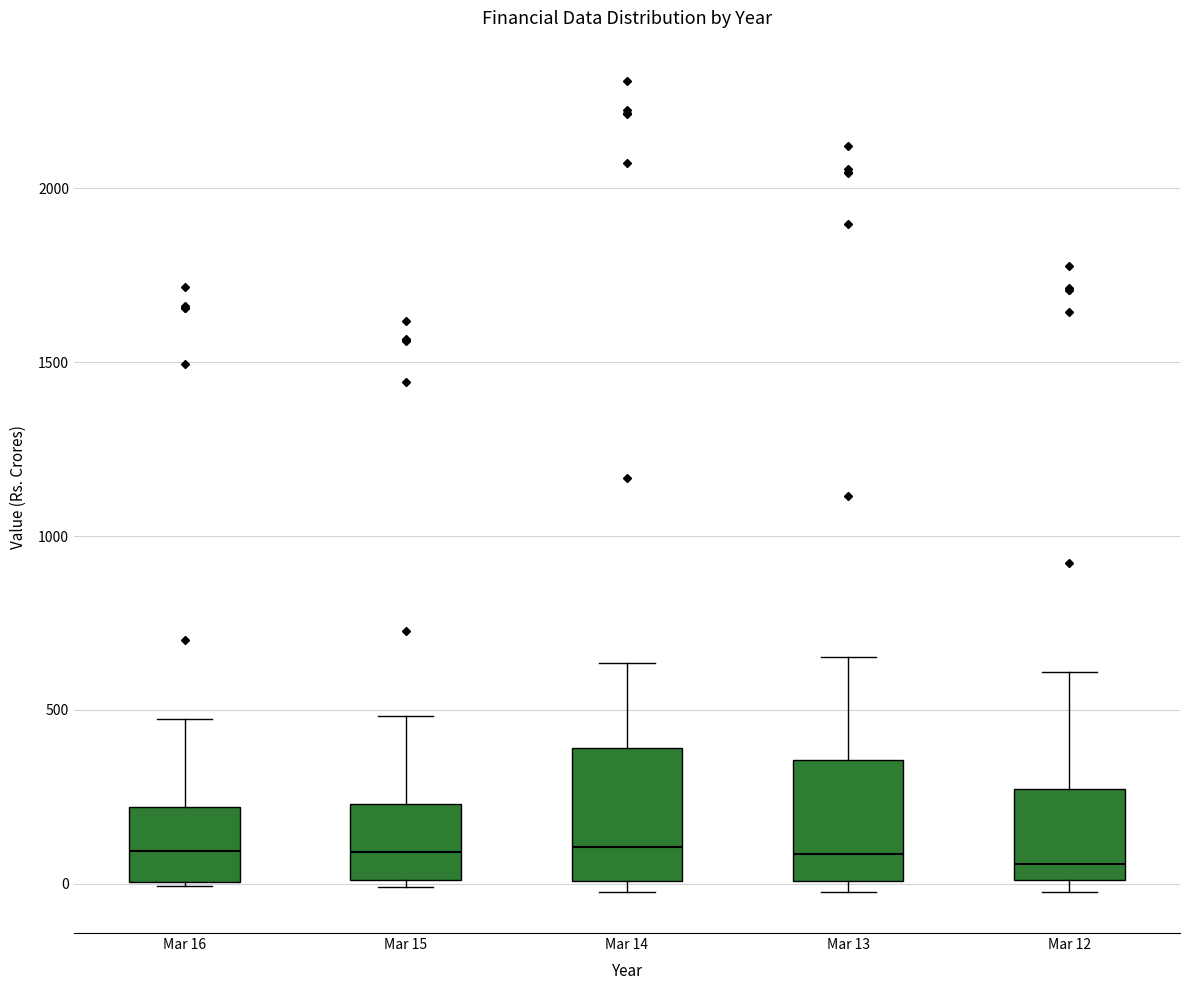

Reading left to right, read every box against the y-axis: the position of its median line, the range the box covers, and the ends of its whiskers. The values are not printed on the chart, so give them approximately, as read against the axis.

Mar 16: median 100, box 0 to 200, whiskers 0 to 450
Mar 15: median 100, box 0 to 250, whiskers 0 (just below the box's lower edge) to 500
Mar 14: median 100, box 0 to 400, whiskers -50 to 650
Mar 13: median 100, box 0 to 350, whiskers 0 (just below the box's lower edge) to 650
Mar 12: median 50, box 0 to 250, whiskers 0 (just below the box's lower edge) to 600